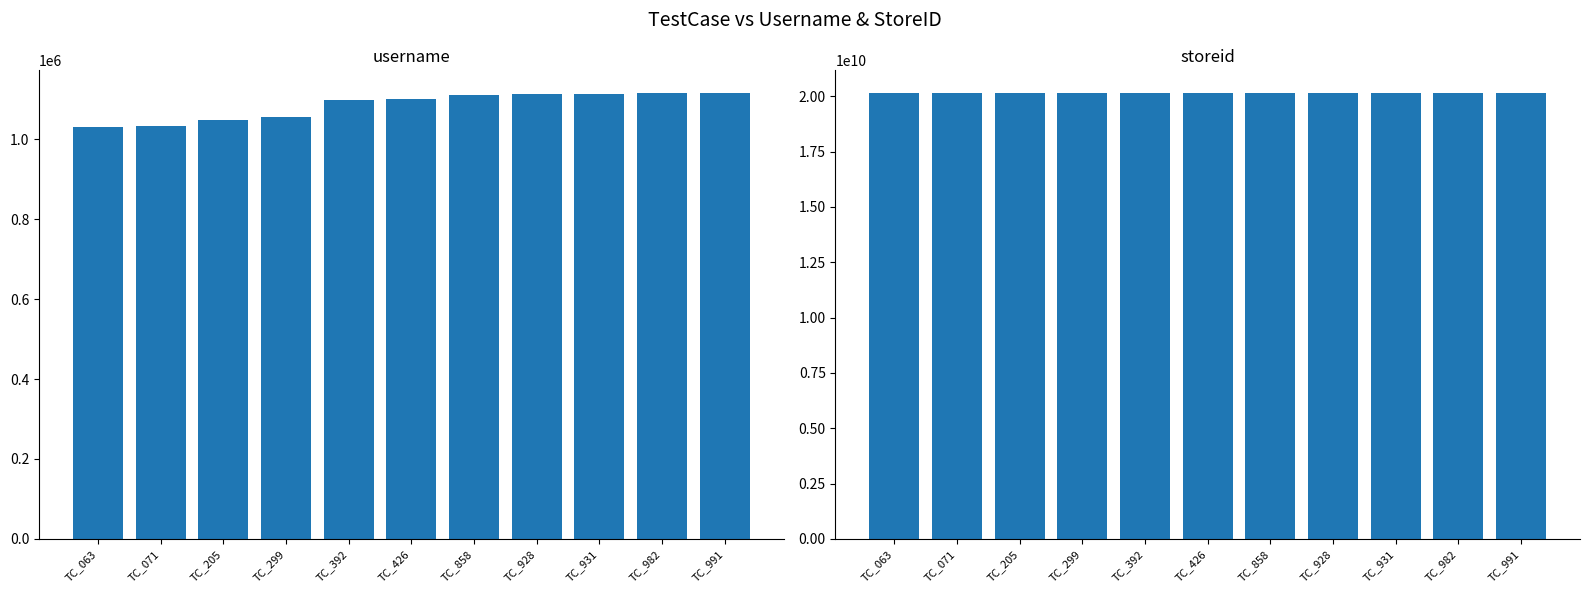

List the series in order of their peak value, highest first.

storeid, username